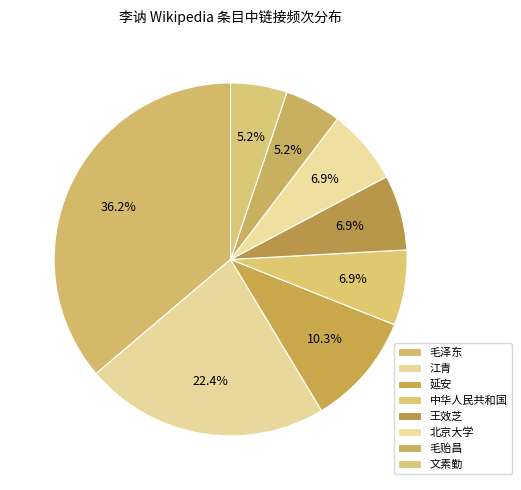

To the nearest percent, what is the average slice percentage?

12%